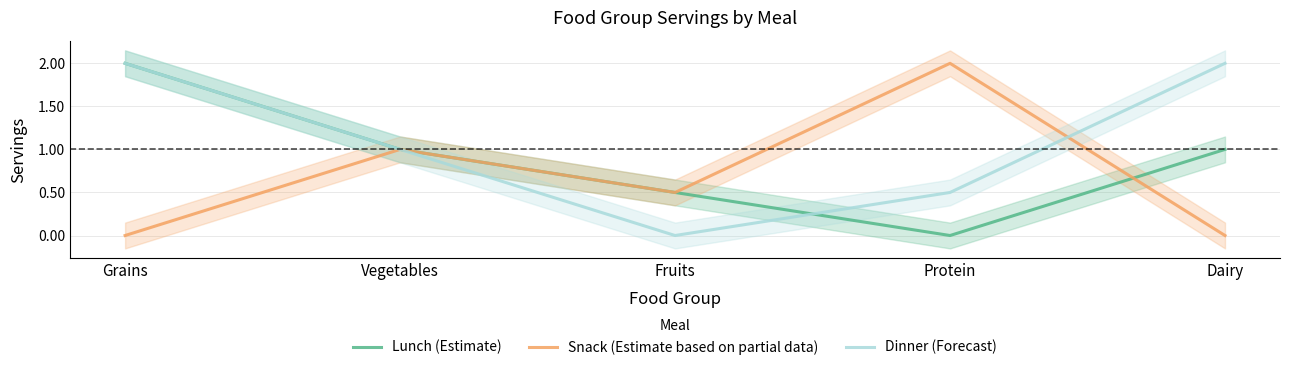

How many lines are shown in the chart?

3